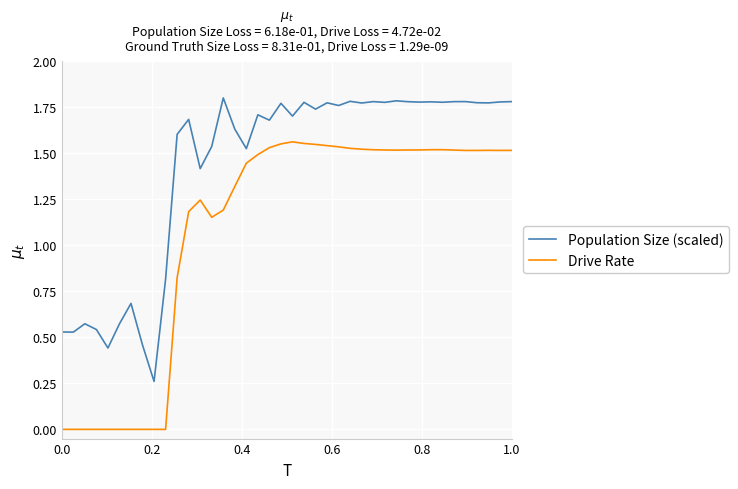

True or false: Population Size (scaled) and Drive Rate intersect in this chart.

False